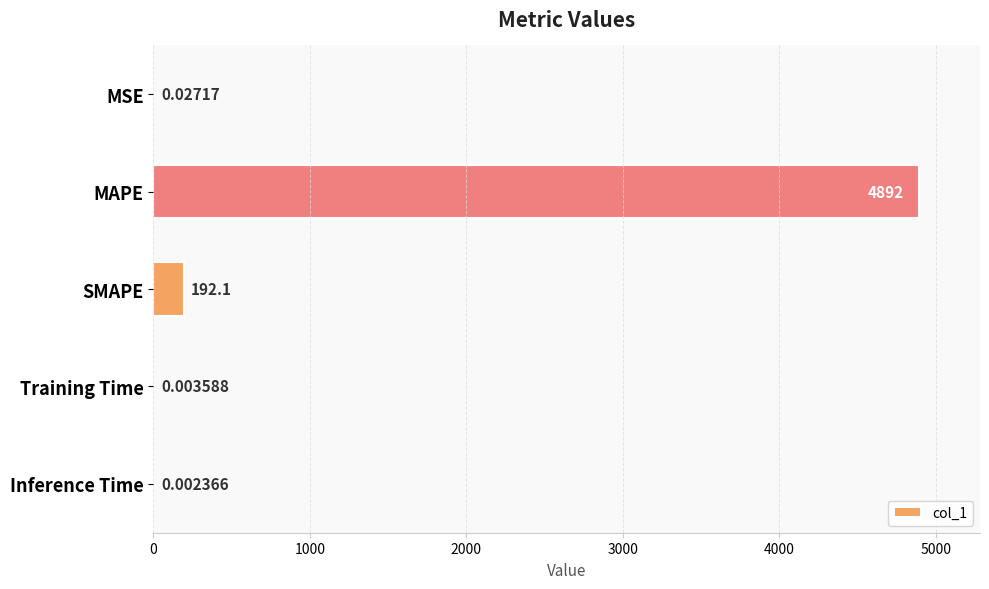

What is the maximum value shown in the chart?

4891.5